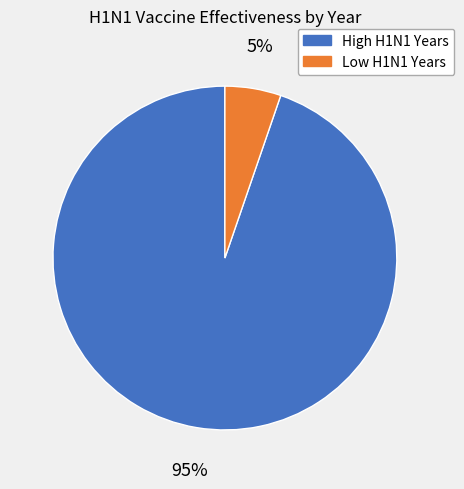

To the nearest percent, what is the average slice percentage?

50%